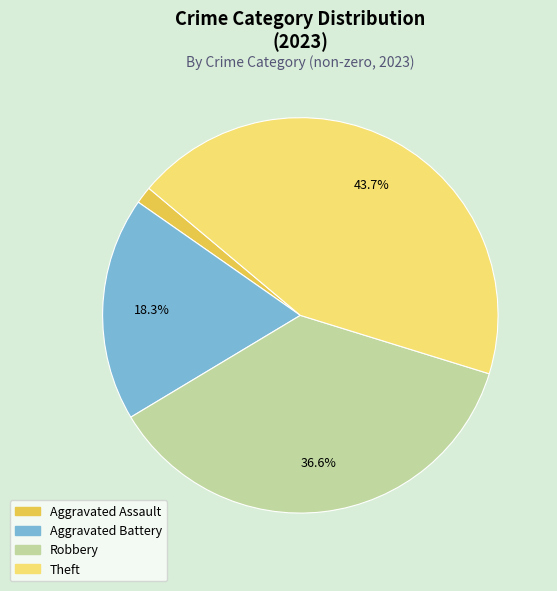

Is there a majority slice in this chart?

No